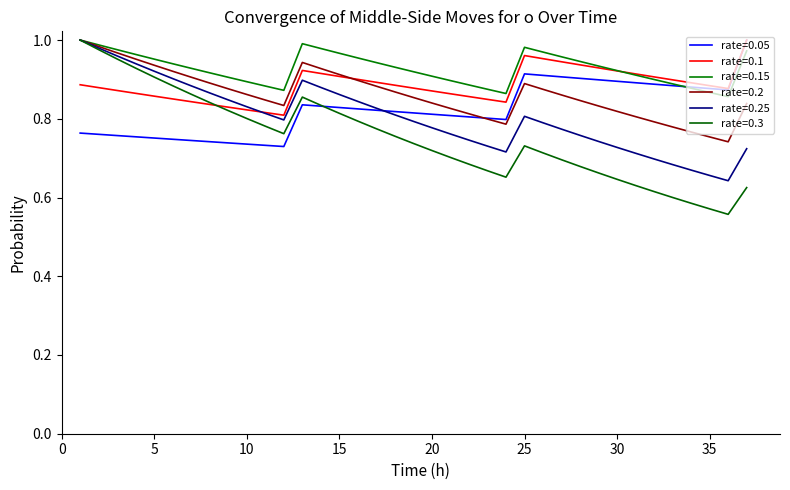

At which category is the sum across all series the highest?

1